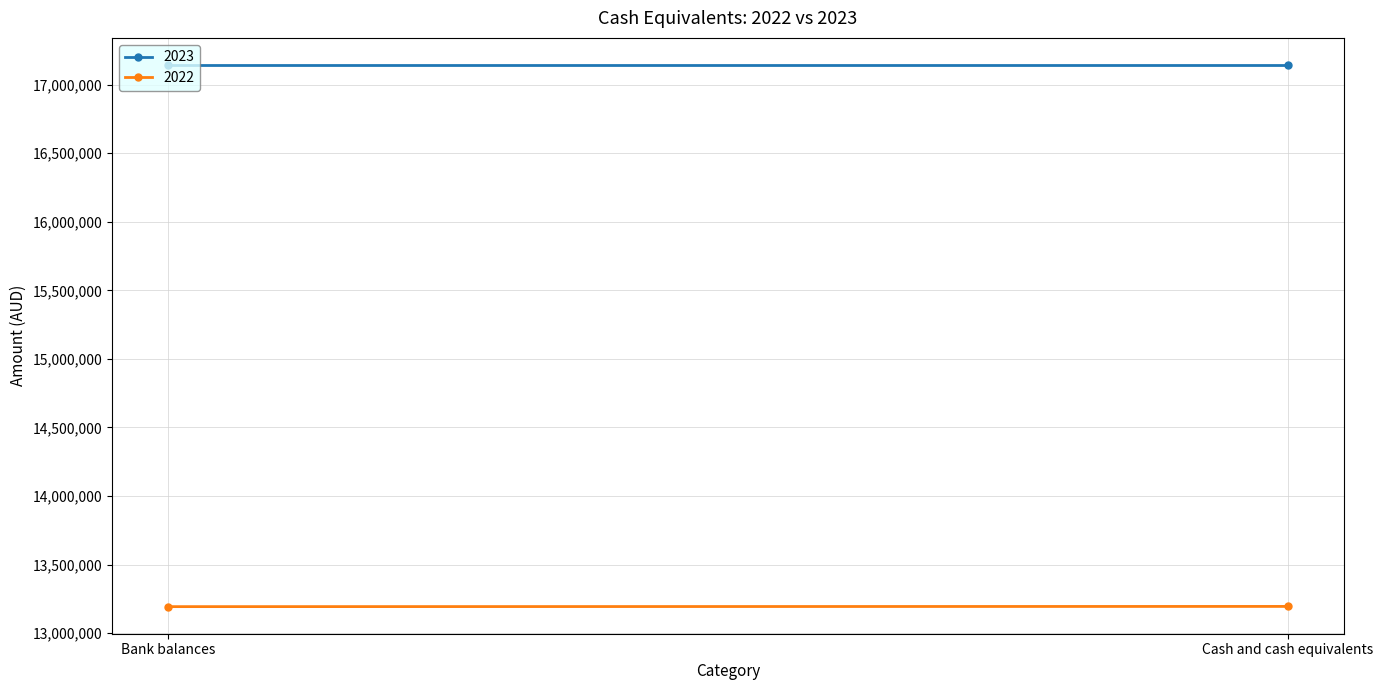

What is the spread (max minus min) of values at Bank balances?

3950841